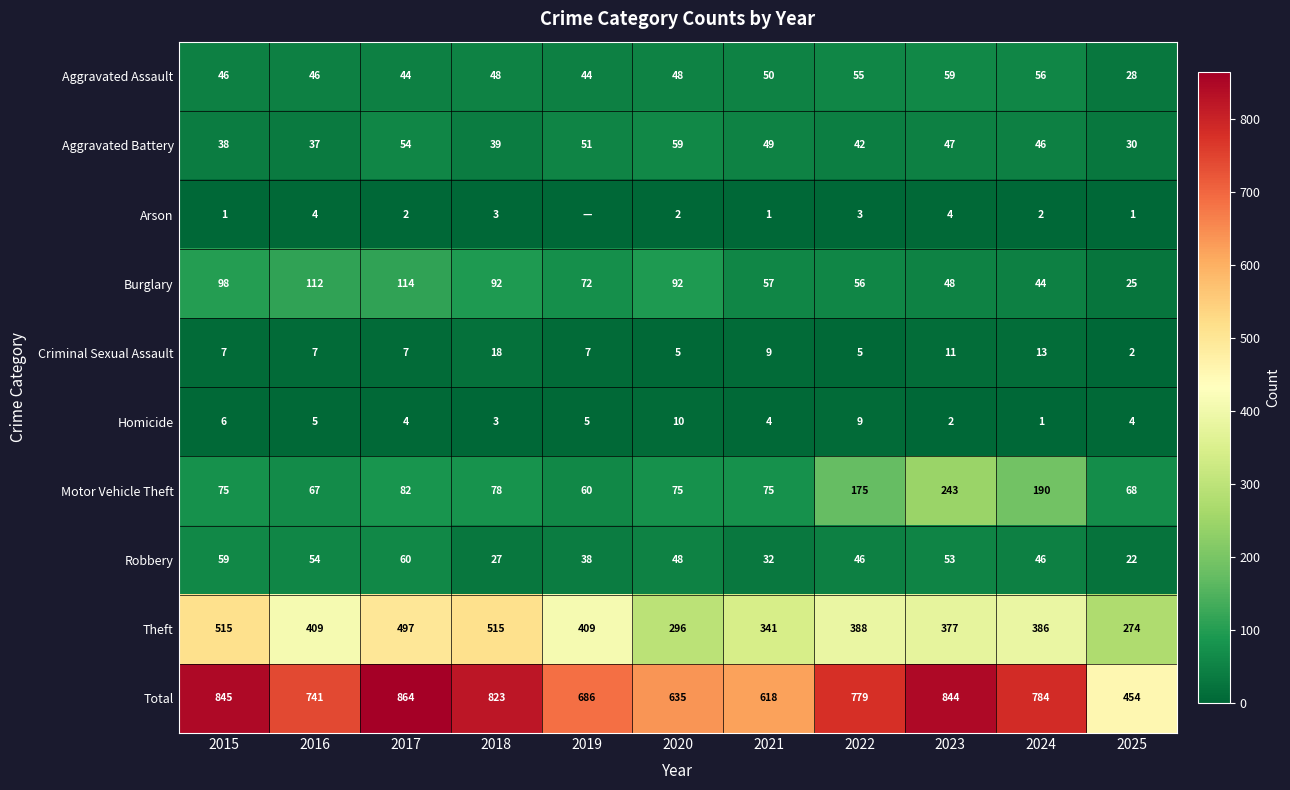

Where is Total nearest to the value 659?

2020